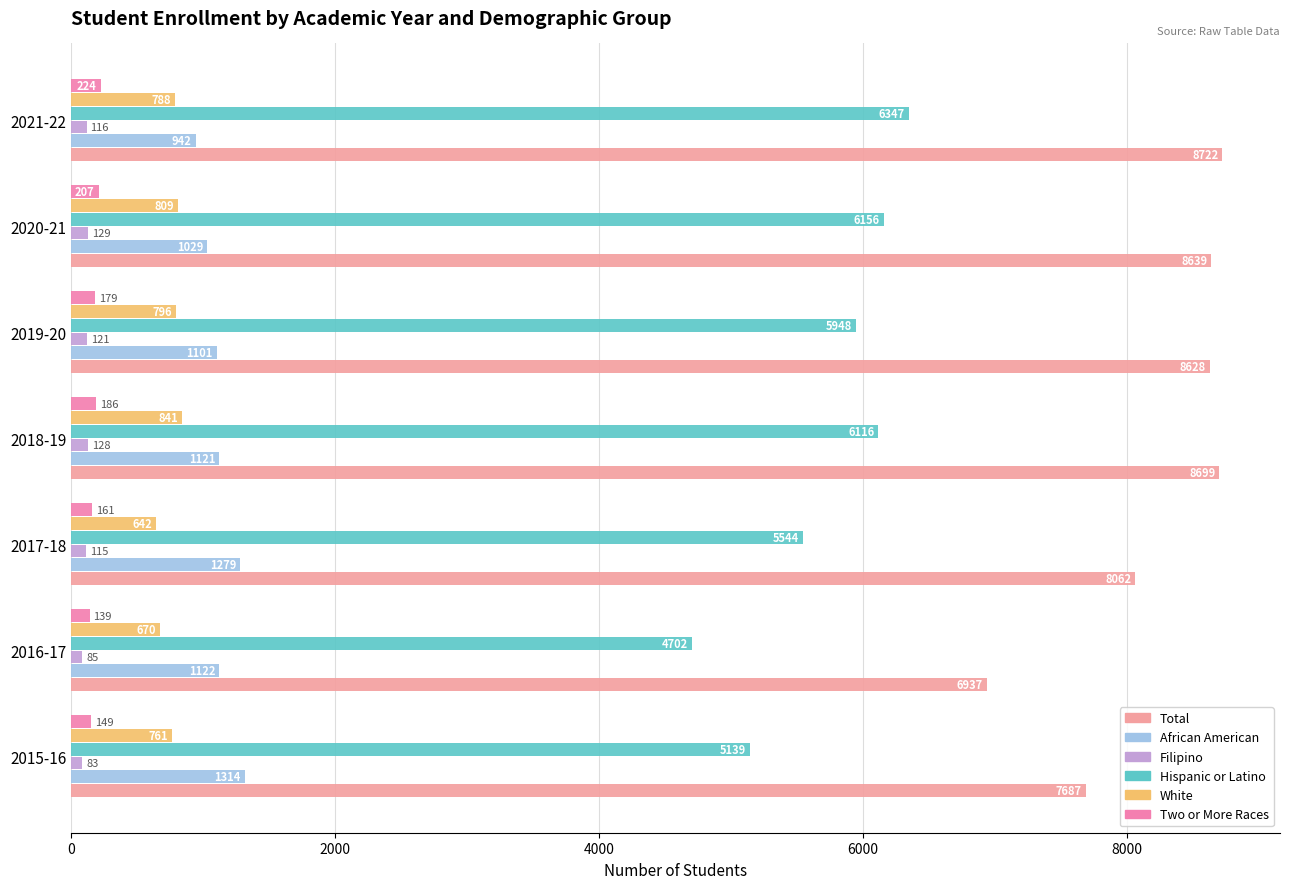

Reading right to left, transcribe all the data shown in this chart.

Total: 8722	8639	8628	8699	8062	6937	7687
African American: 942	1029	1101	1121	1279	1122	1314
Filipino: 116	129	121	128	115	85	83
Hispanic or Latino: 6347	6156	5948	6116	5544	4702	5139
White: 788	809	796	841	642	670	761
Two or More Races: 224	207	179	186	161	139	149